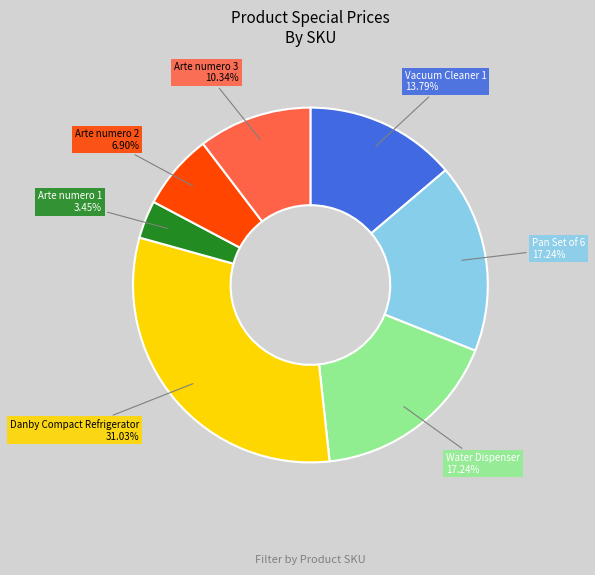

What is the ratio of the value at Arte numero 1 to the value at Arte numero 2?

0.5